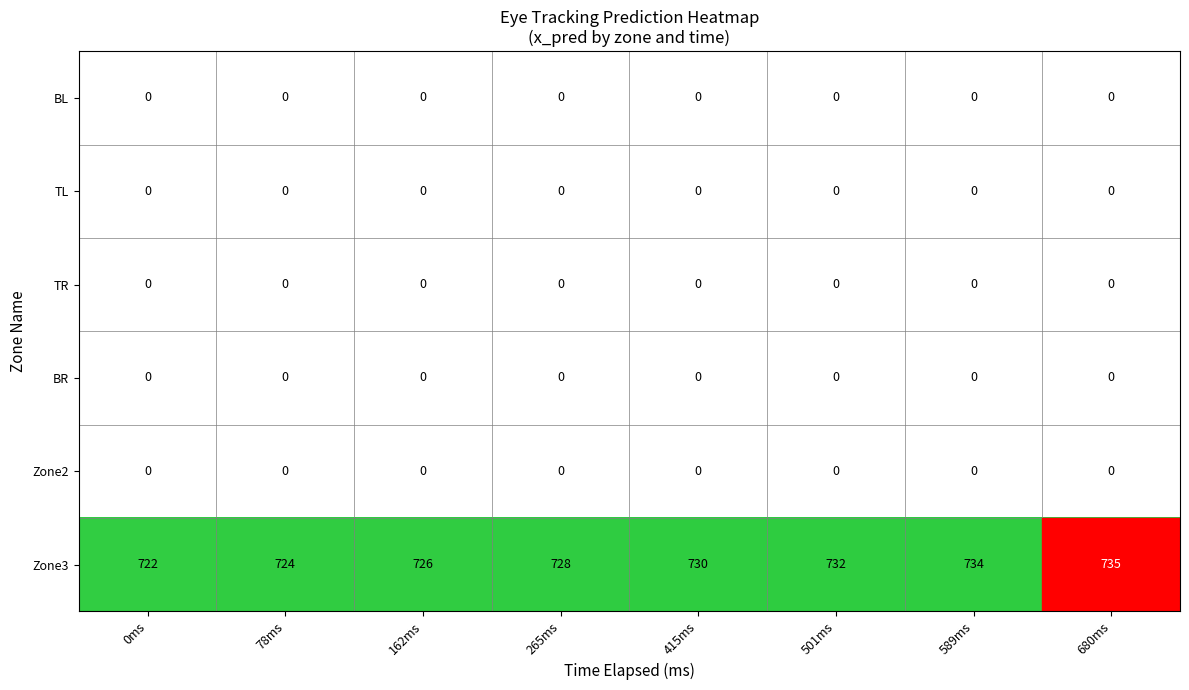

Between 78ms and 589ms, which series saw the biggest shift?

Zone3